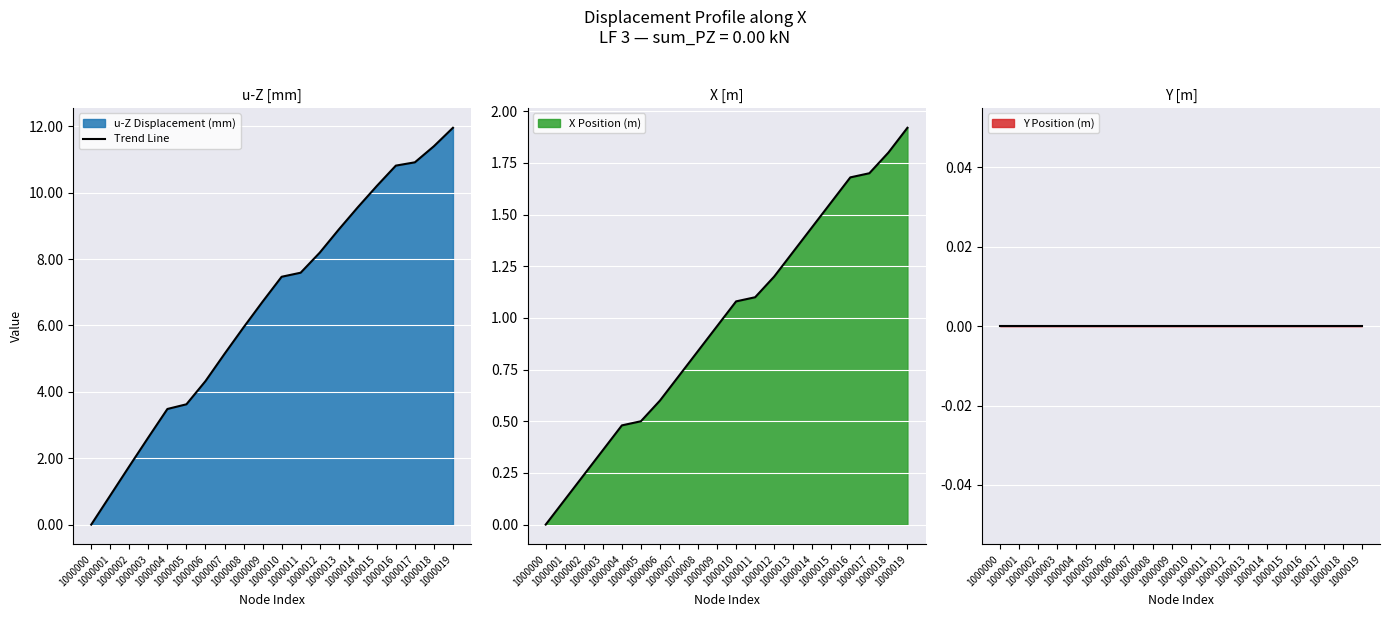

True or false: the data shows 17.3 at 1000017.

False